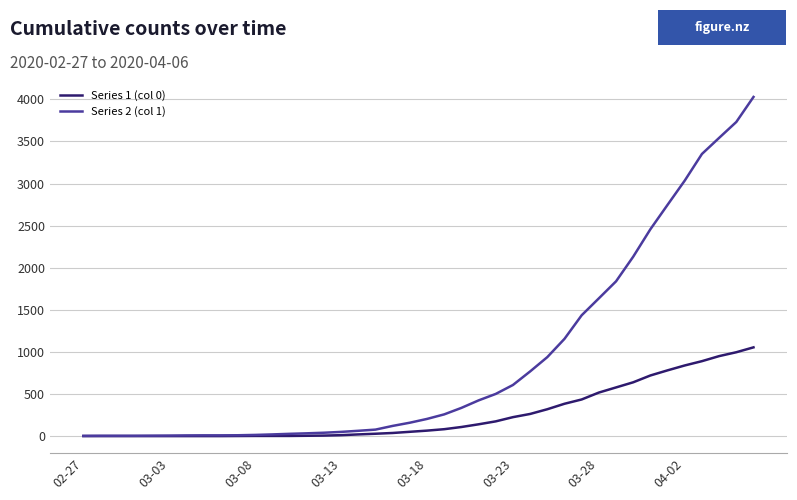

What is the difference between the maximum and minimum values in the Series 2 (col 1) series?

4025